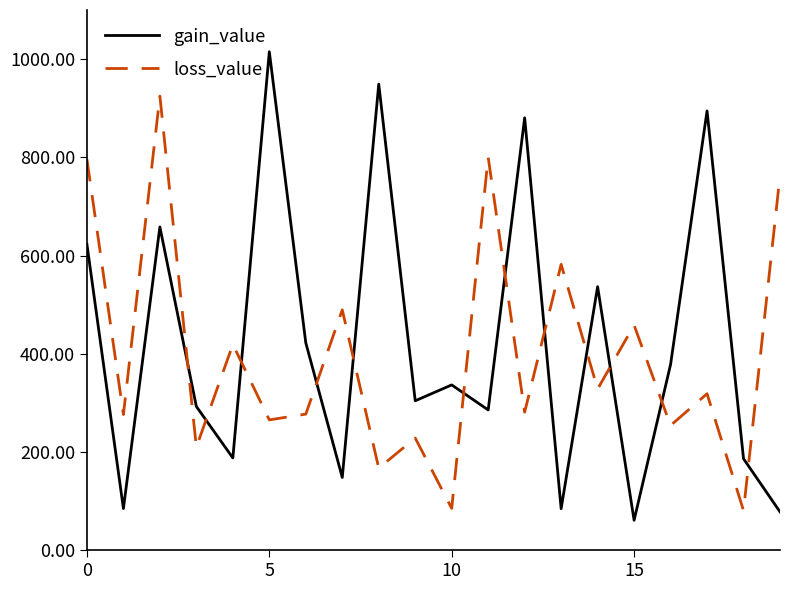

True or false: gain_value and loss_value cross at least once.

True